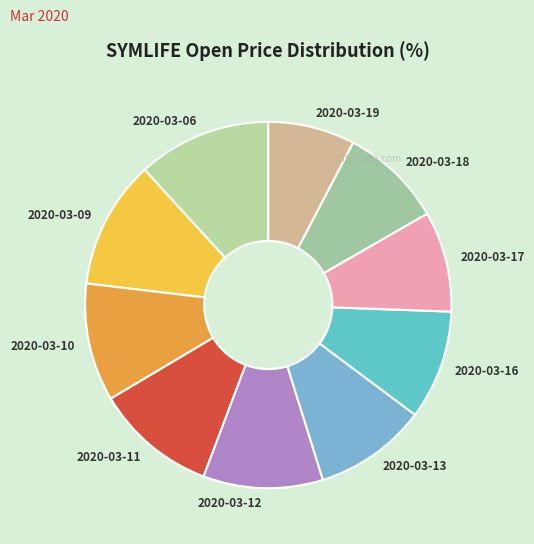

Which slice is the smallest?

2020-03-19